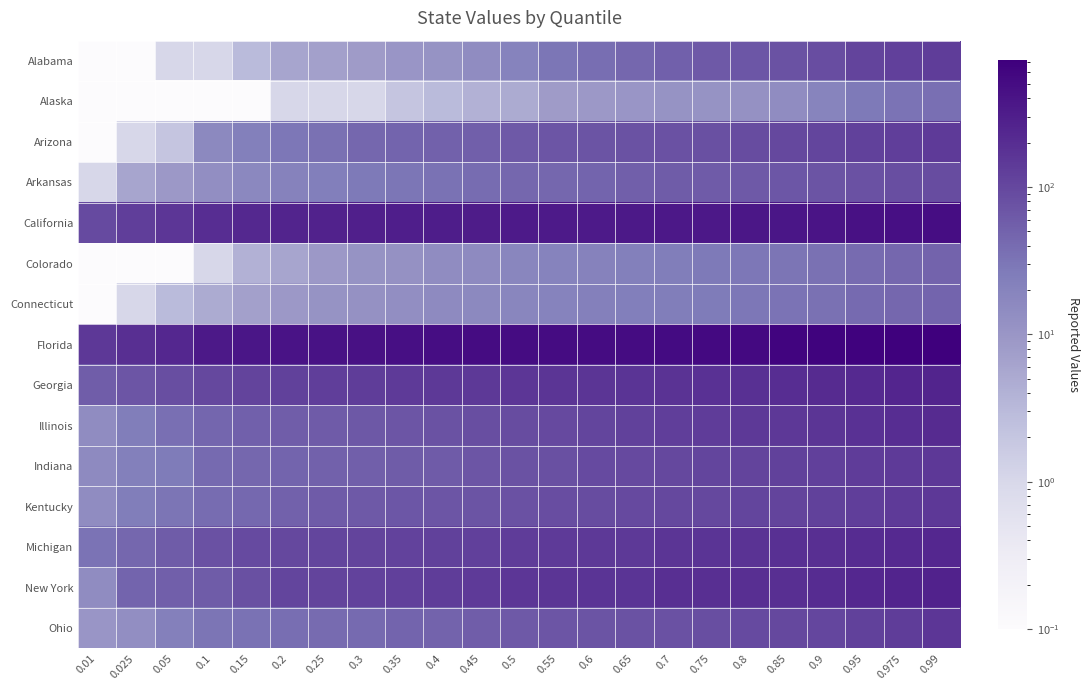

Which series has the largest range (max minus min)?

Florida